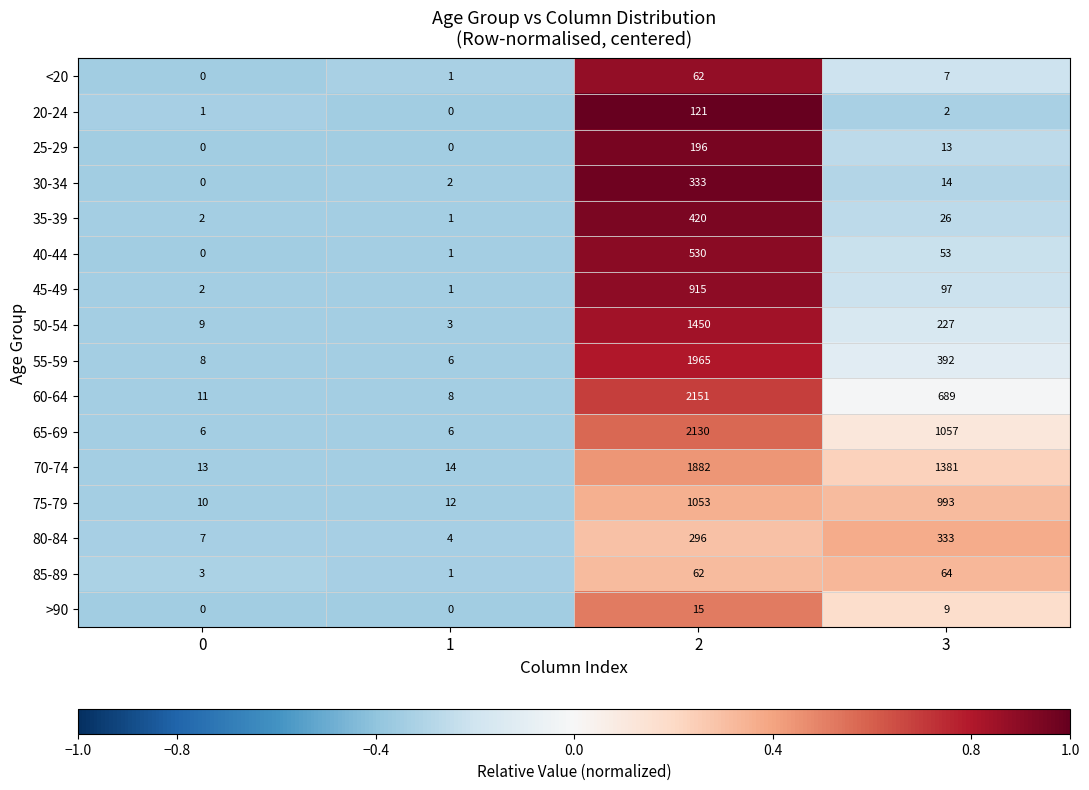

What is the greatest value displayed?

2151